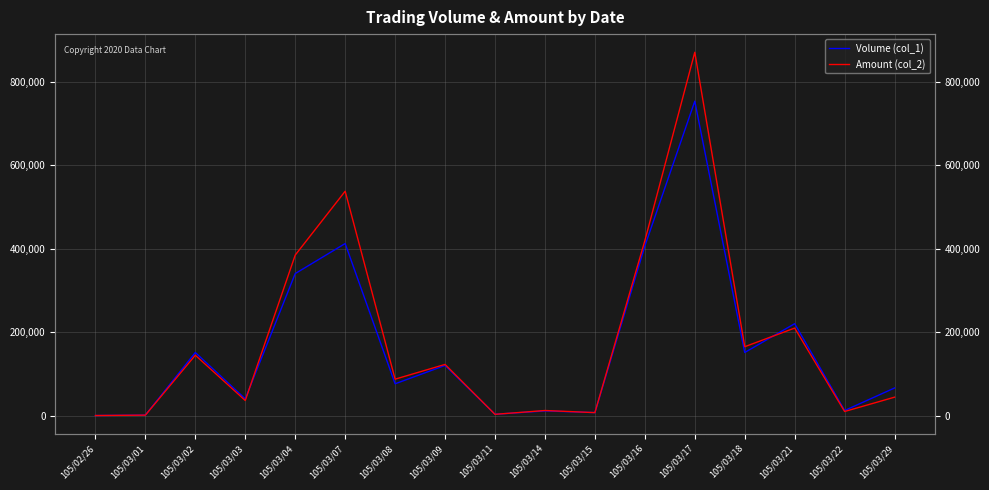

What is the sum of the Amount (col_2) values at 105/03/16 and 105/03/21?

628180